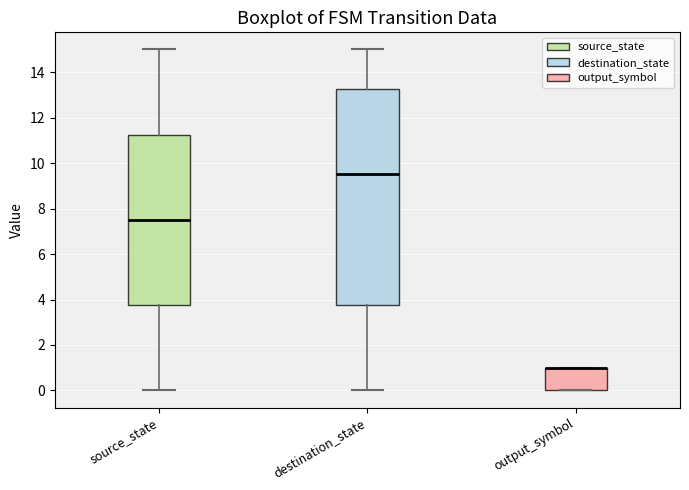

Where does the median line of the box for source_state sit on the y-axis? The values are not printed on the chart, so give them approximately, as read against the axis.

7.6